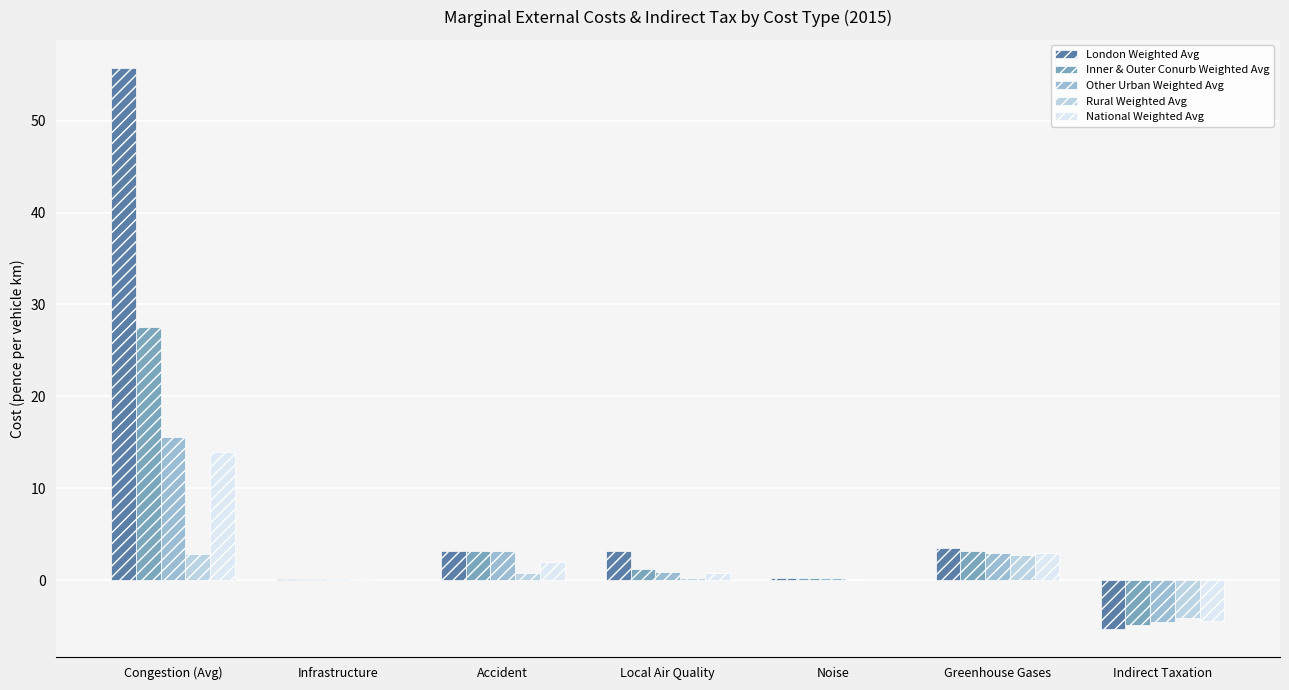

What is the approximate value of Inner & Outer Conurb Weighted Avg at Infrastructure?

0.1